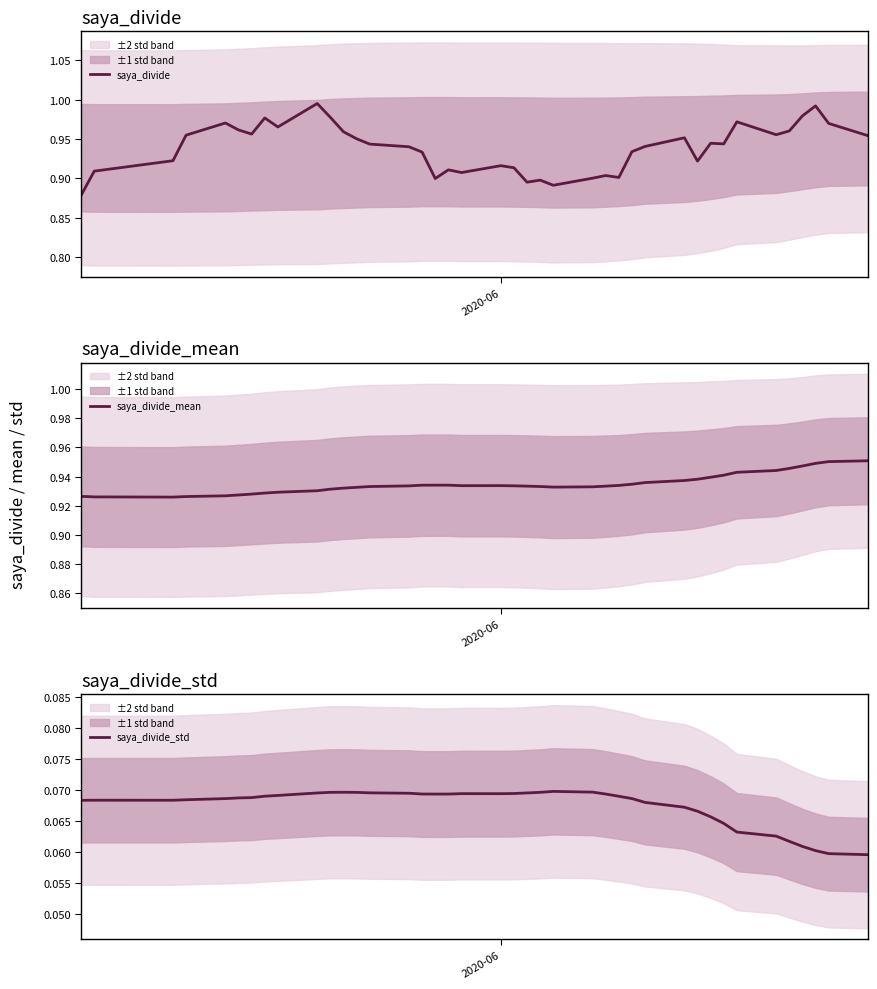

Which series has the largest total across all categories?

saya_divide